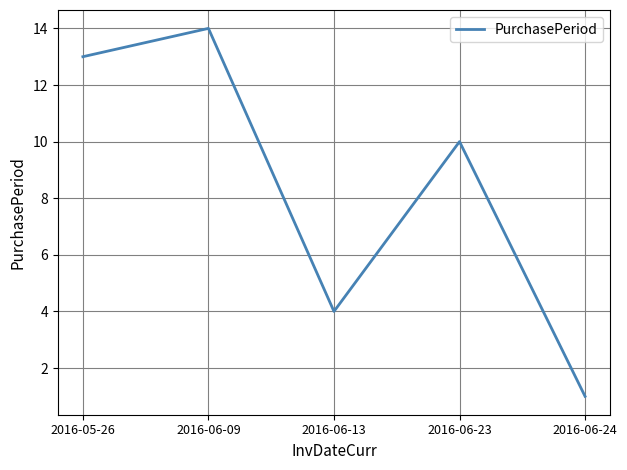

What is the change in value from 2016-05-26 to 2016-06-24?

-12